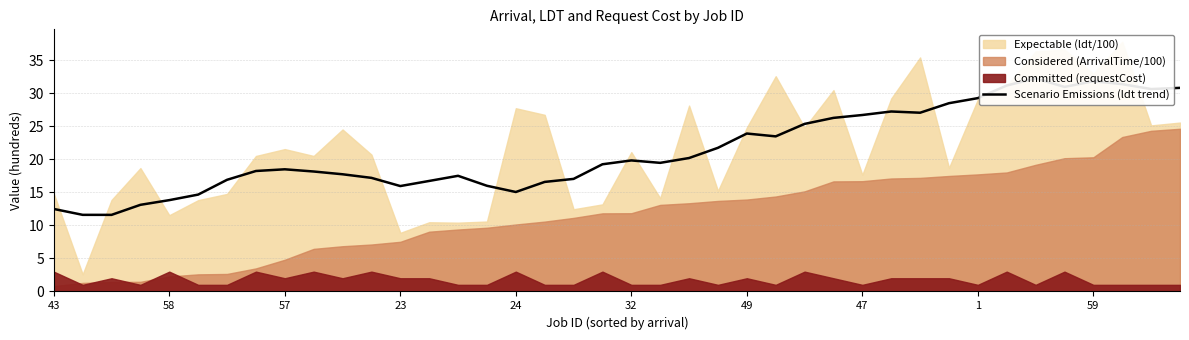

What is the ratio of the value at 23 to the value at 33?

0.4